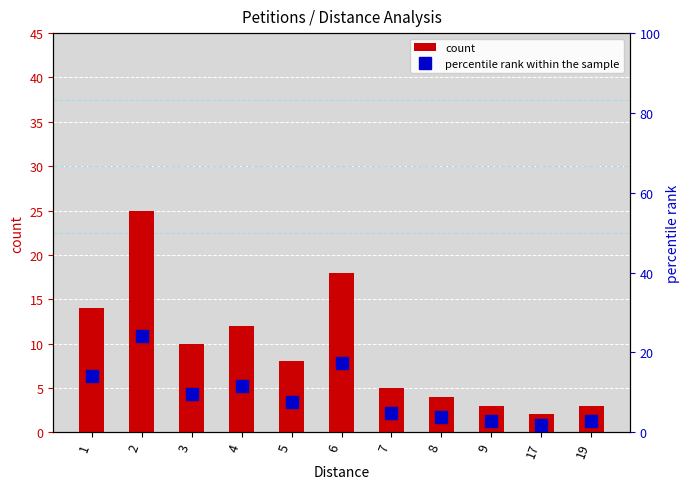

How many data points in percentile rank within the sample are less than 7?

5